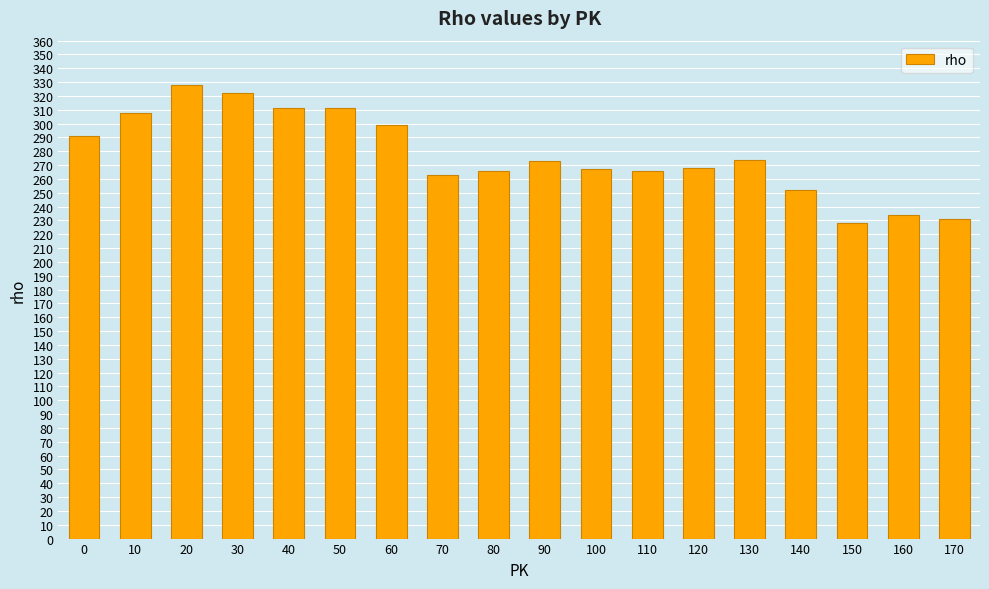

Which label corresponds to the smallest value in the chart?

150